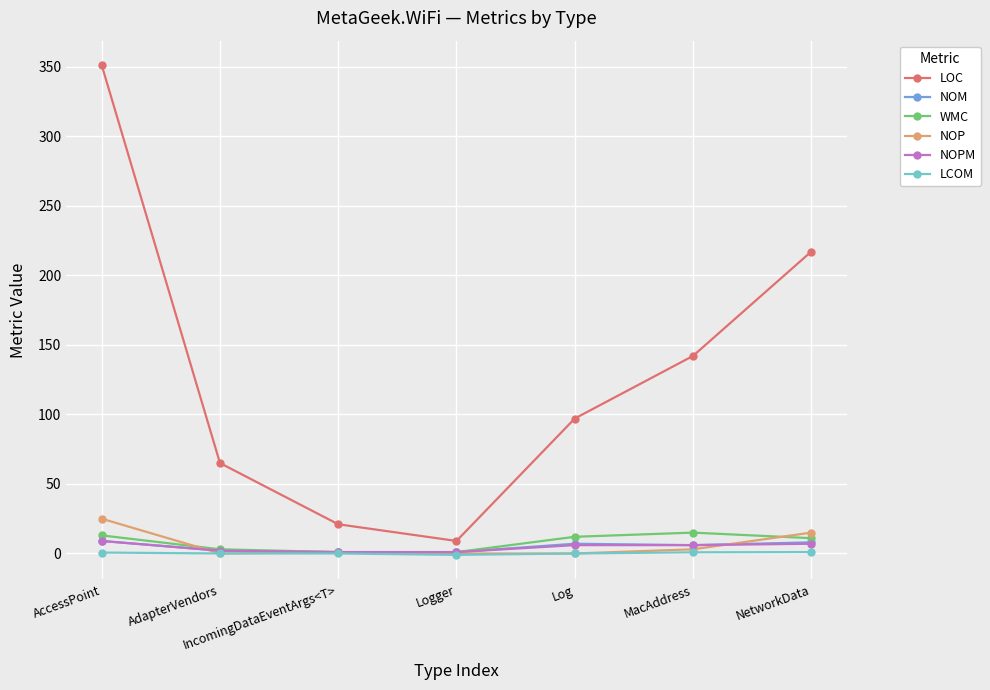

What is the lowest value of the LCOM series?

-1.0